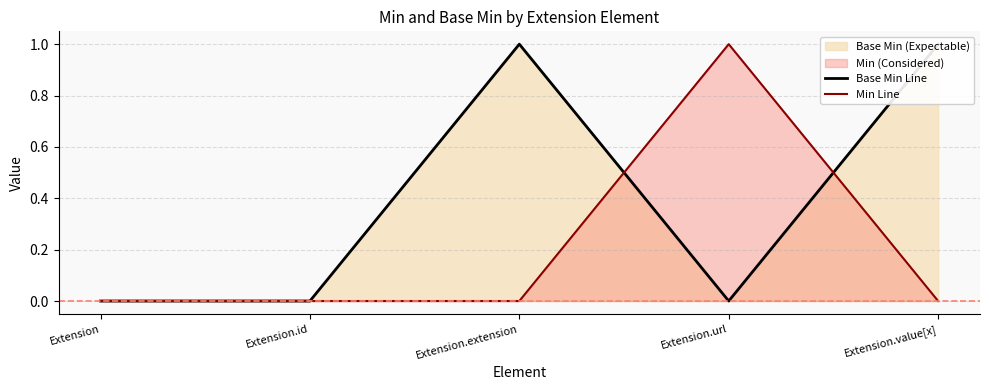

True or false: Min Line has a value of 1 at Extension.value[x].

False